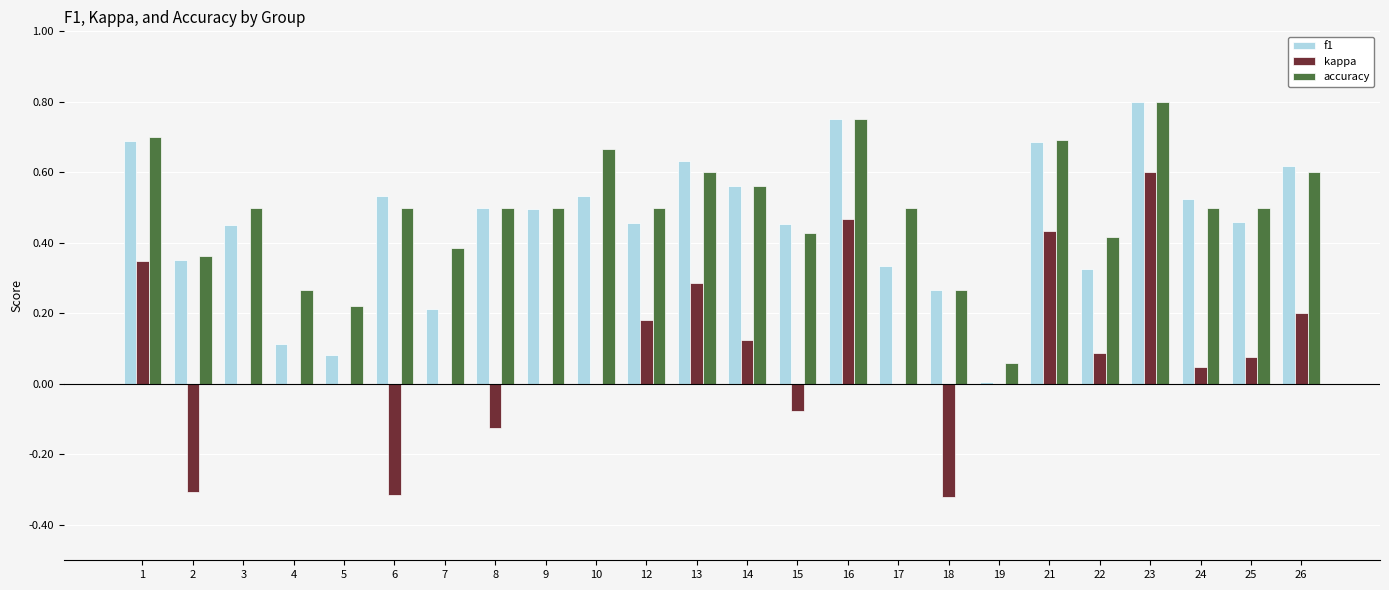

What are all the series names shown in the legend?

f1, kappa, accuracy